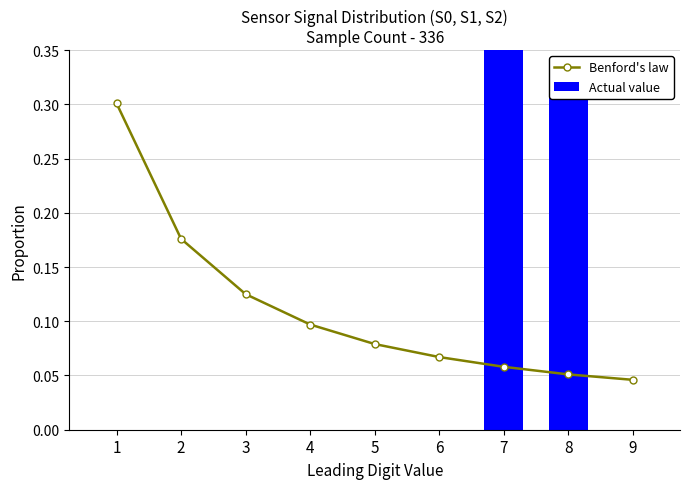

Which series has the largest range (max minus min)?

Actual value